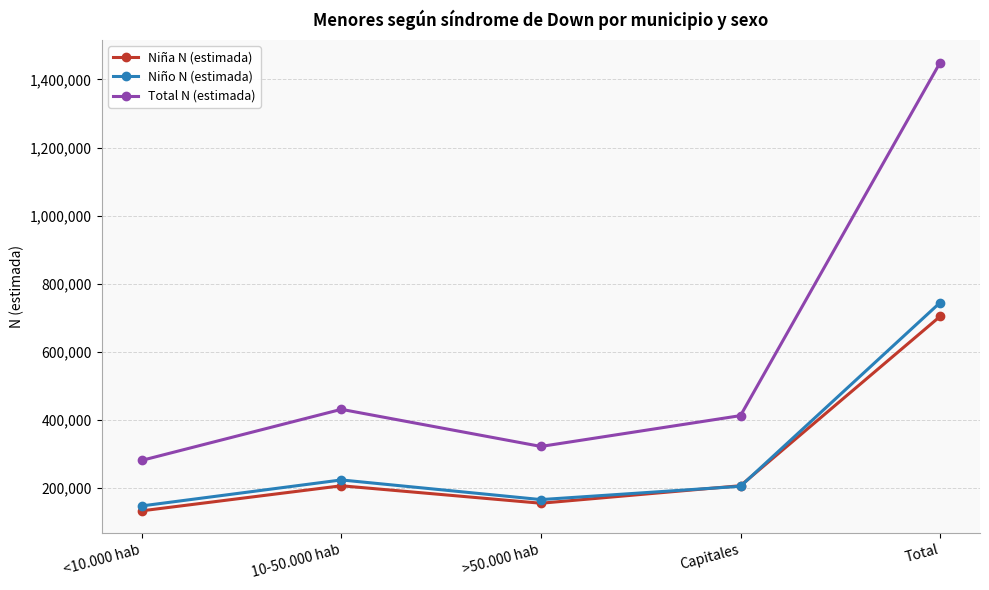

Which series has the largest range (max minus min)?

Total N (estimada)